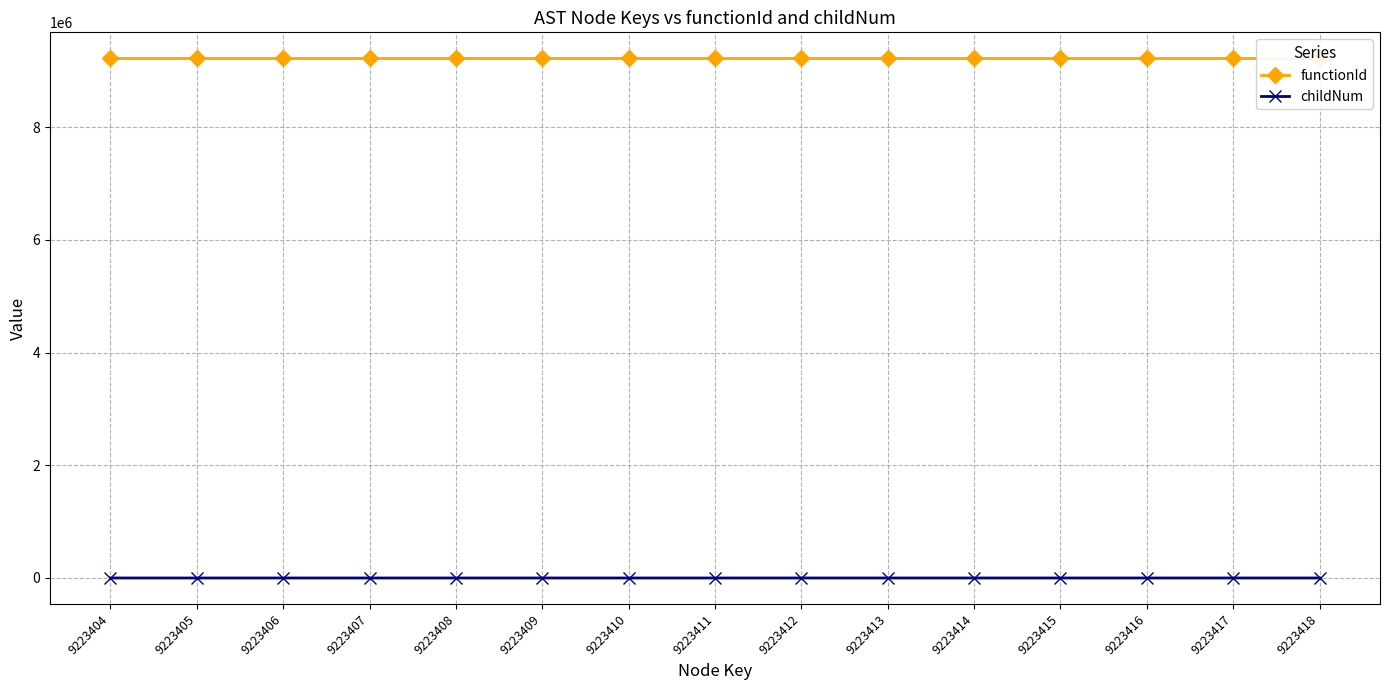

True or false: functionId and childNum intersect in this chart.

False